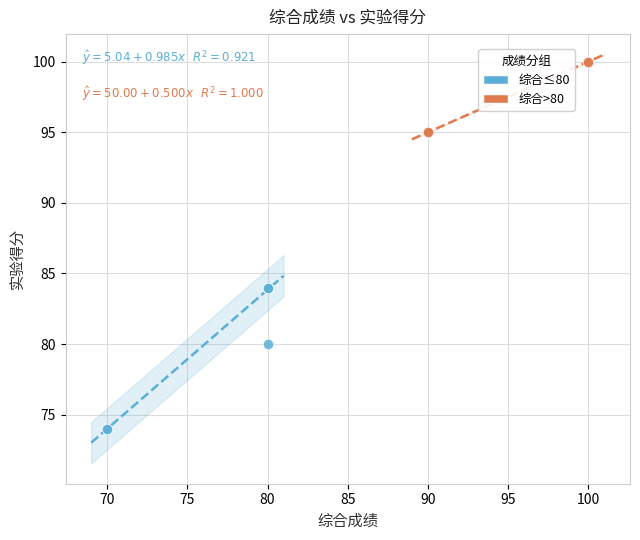

Which series reaches the minimum Y coordinate?

综合≤80